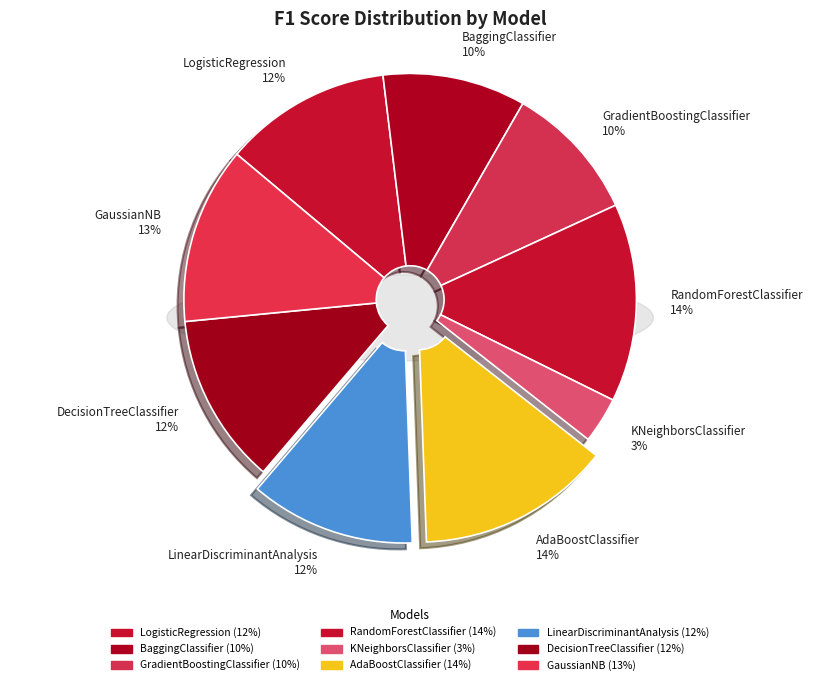

What is the smallest slice in the pie chart?

KNeighborsClassifier